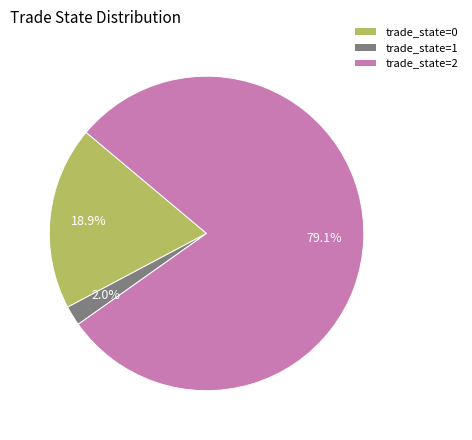

What percentage is NOT represented by trade_state=1?

98.0%